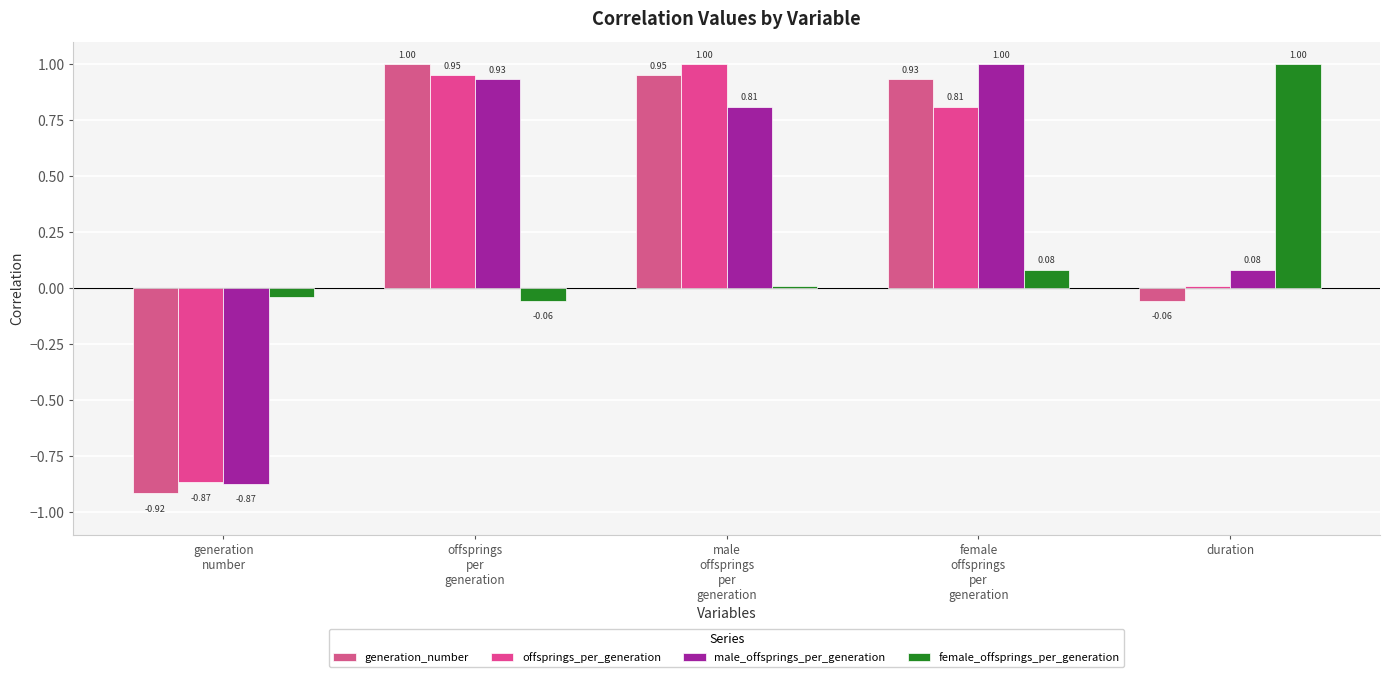

How many groups of bars are there?

5